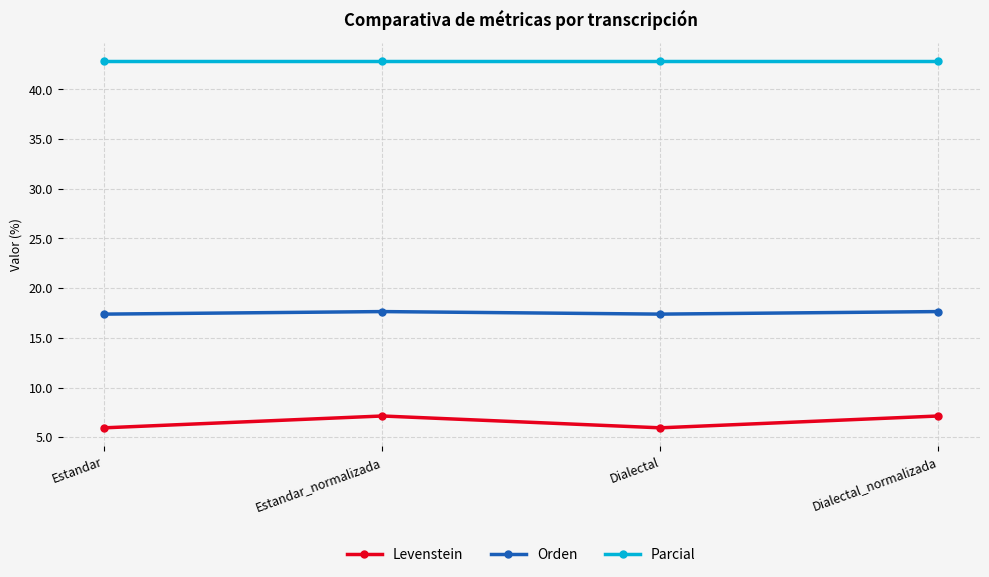

What are all the series names shown in the legend?

Levenstein, Orden, Parcial